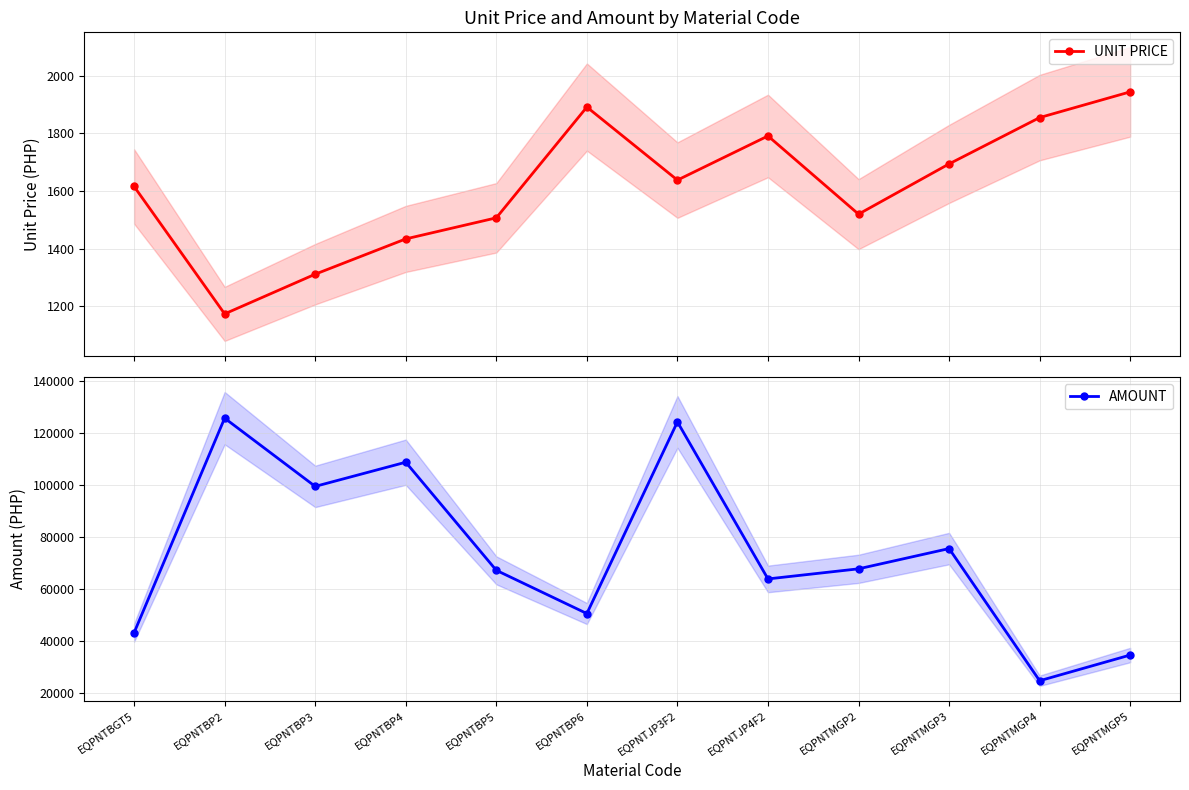

What is the label of the 8th point from the left?

EQPNTJP4F2